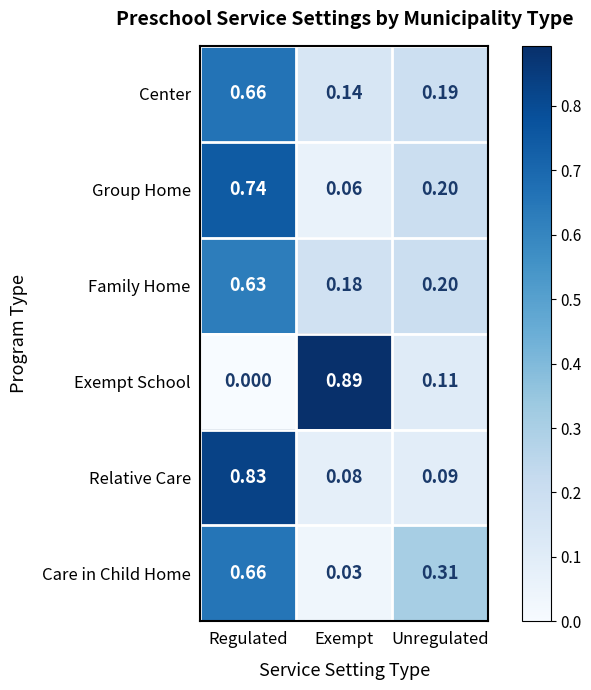

Rank the categories by Care in Child Home value from highest to lowest.

Regulated, Unregulated, Exempt